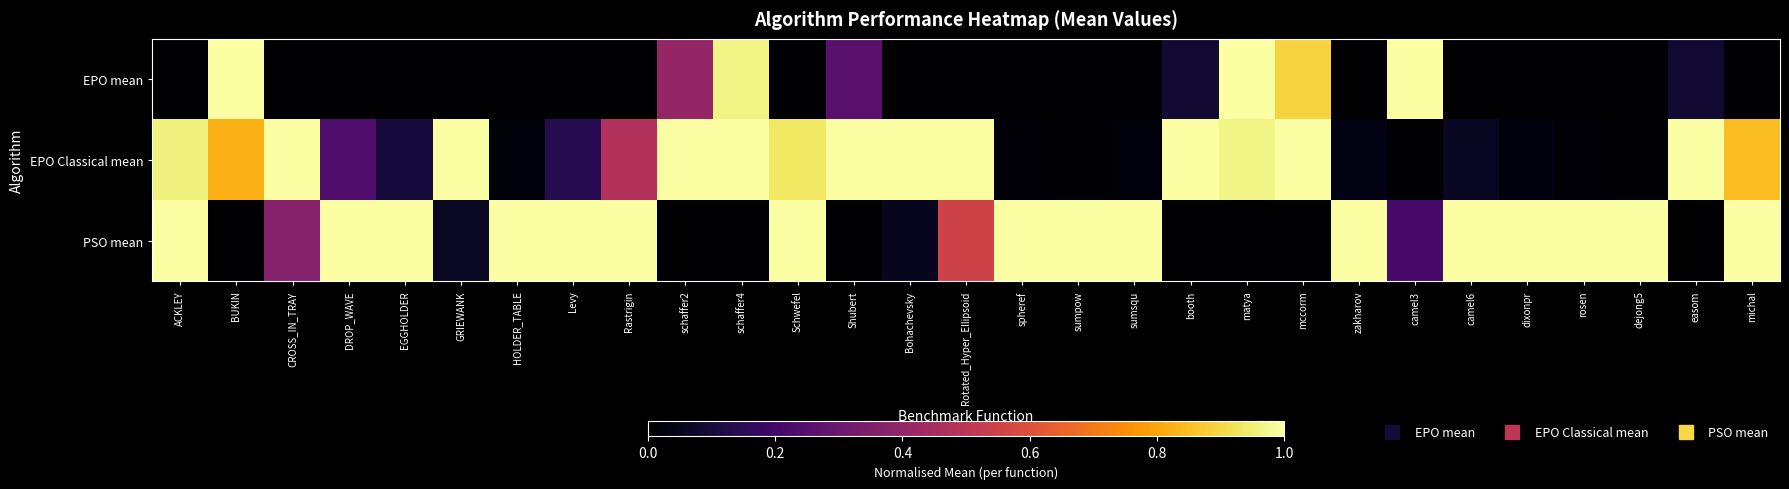

What is the spread (max minus min) of values at Rastrigin?

1.0